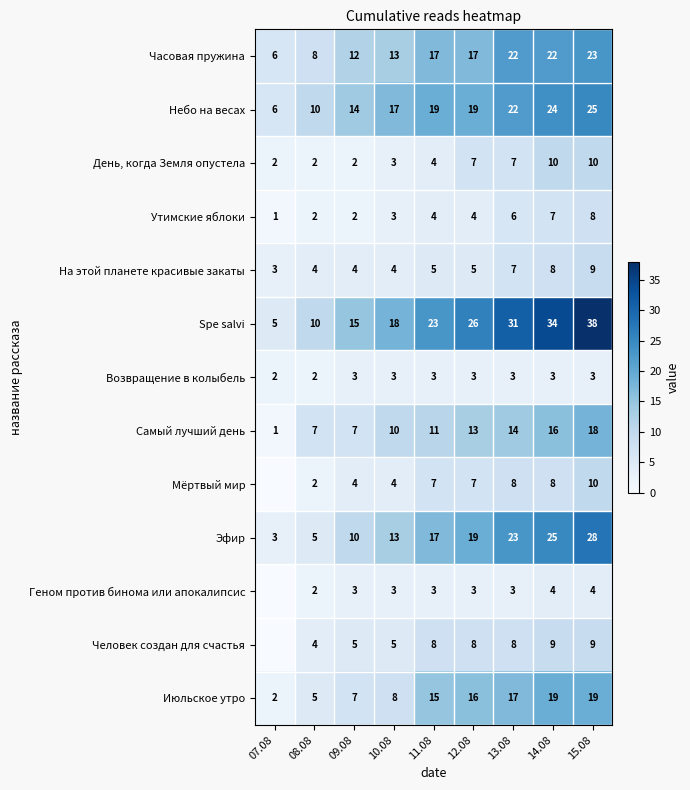

How many Возвращение в колыбель values are between 3 and 4?

7